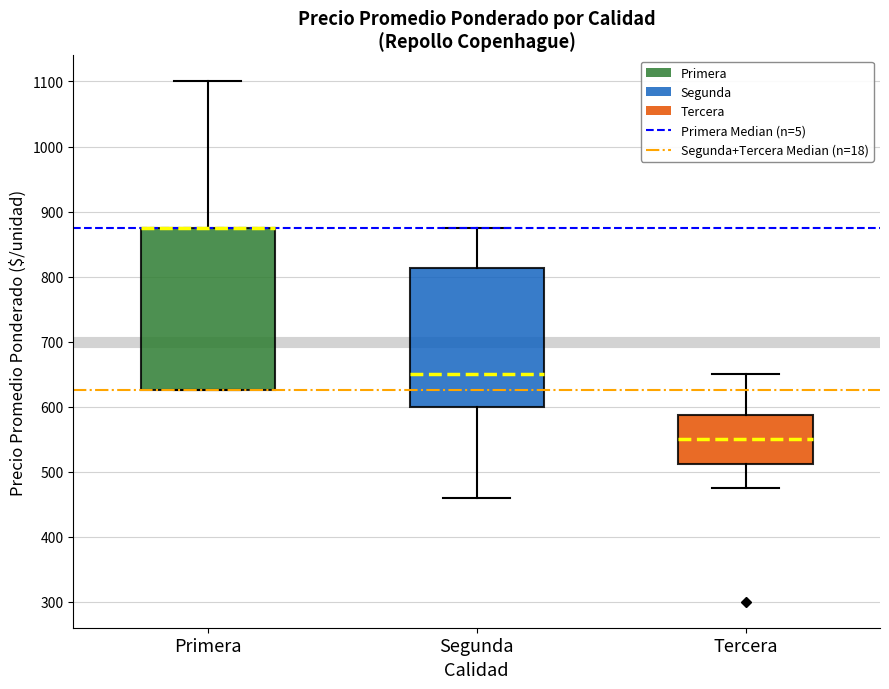

Reading left to right, transcribe this box plot: for each box, give where its median line is, the range the box spans, and where its two whiskers end, as read against the y-axis. The values are not printed on the chart, so give them approximately, as read against the axis.

Primera: median 880 (drawn on the box's upper edge), box 630 to 880, whiskers 630 to 1100
Segunda: median 650, box 600 to 810, whiskers 460 to 880
Tercera: median 550, box 510 to 590, whiskers 480 to 650